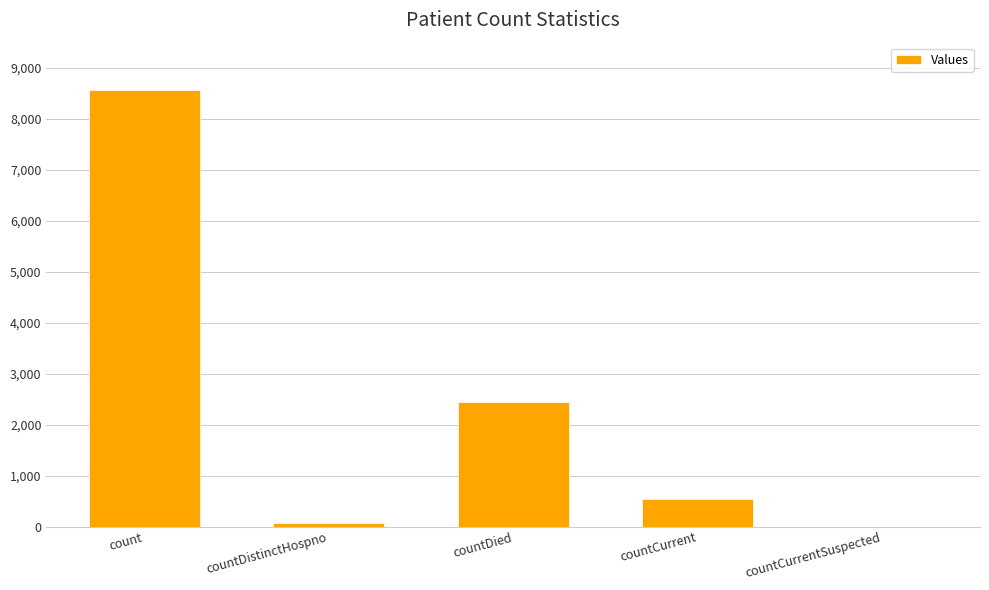

What is the sum of all values?

11648